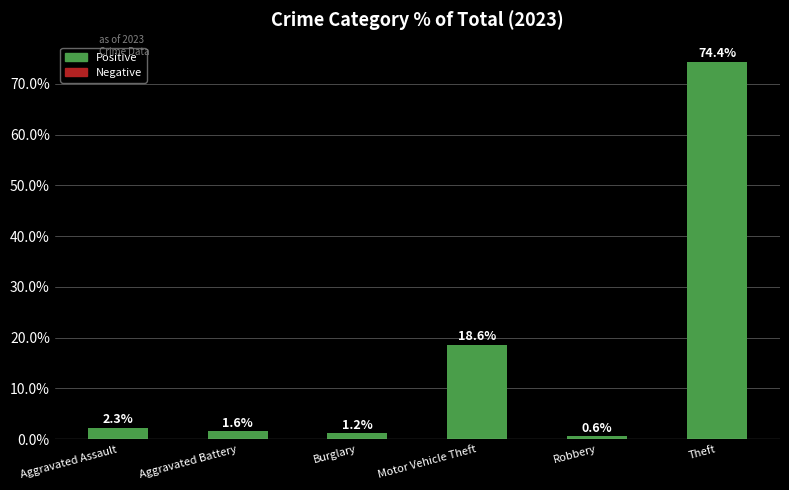

What is the change in value from Aggravated Assault to Robbery?

-1.7